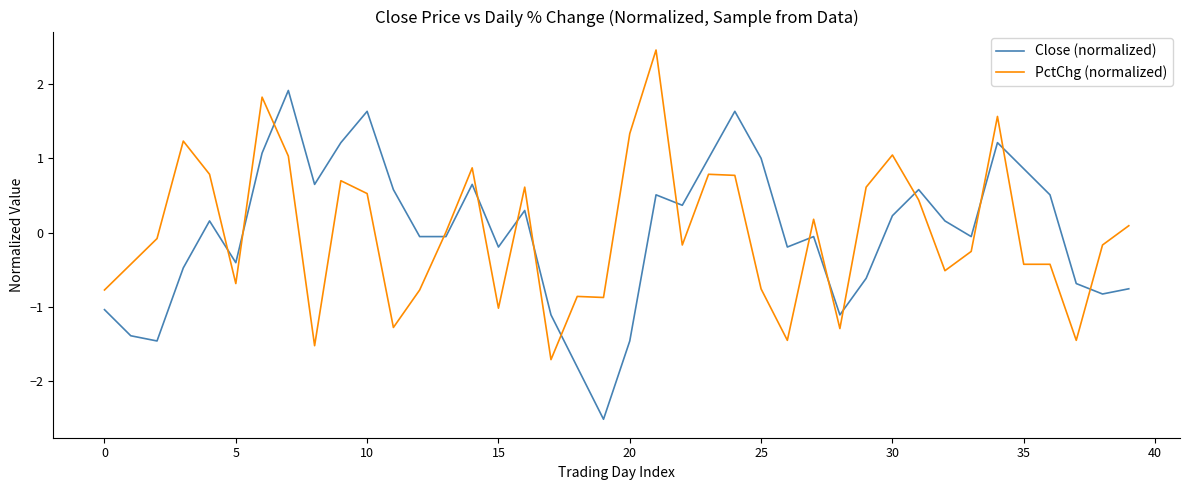

At how many categories does at least one series exceed 2?

1